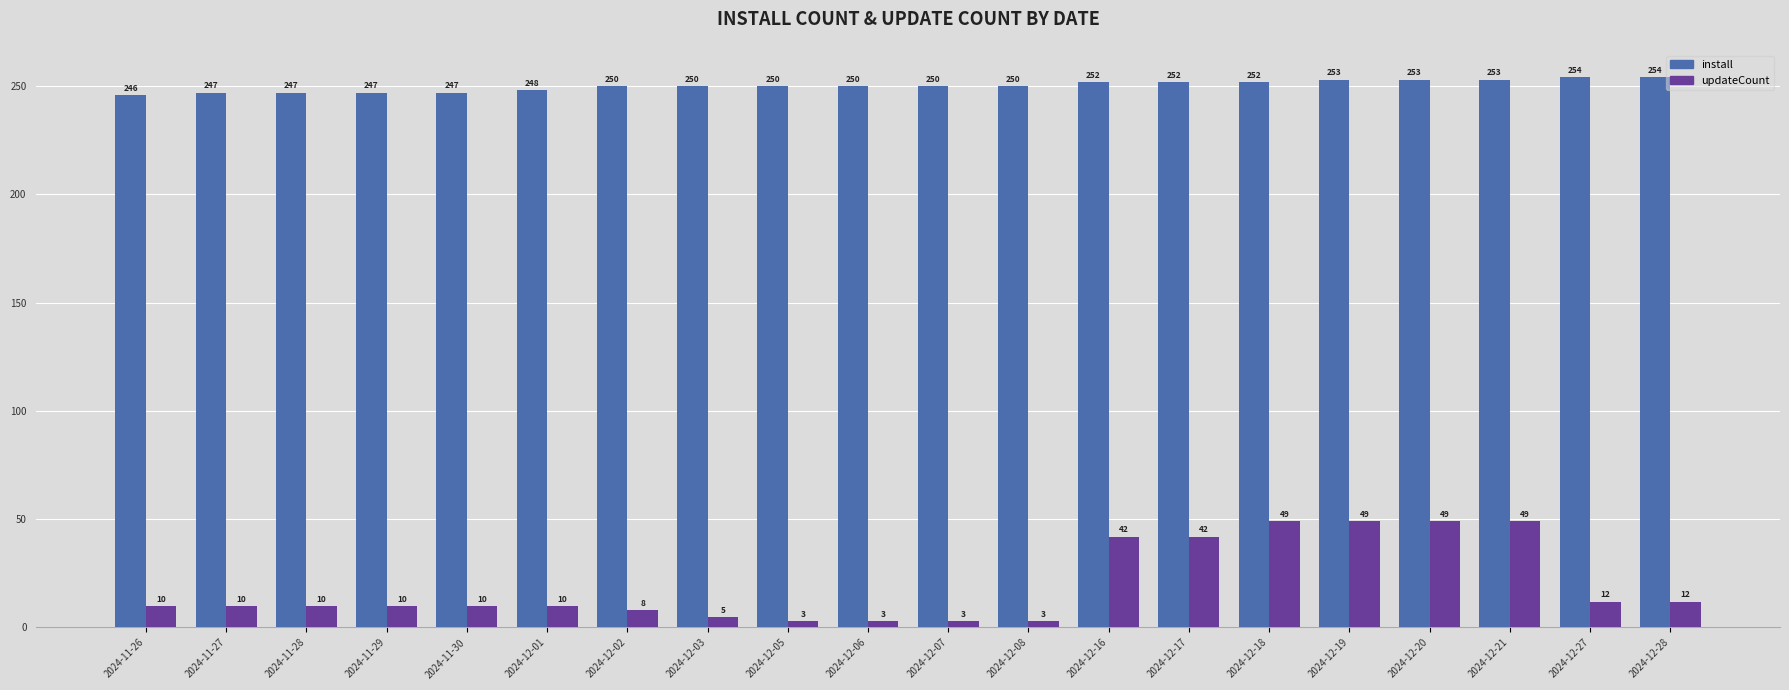

Count the number of categories in the chart.

20